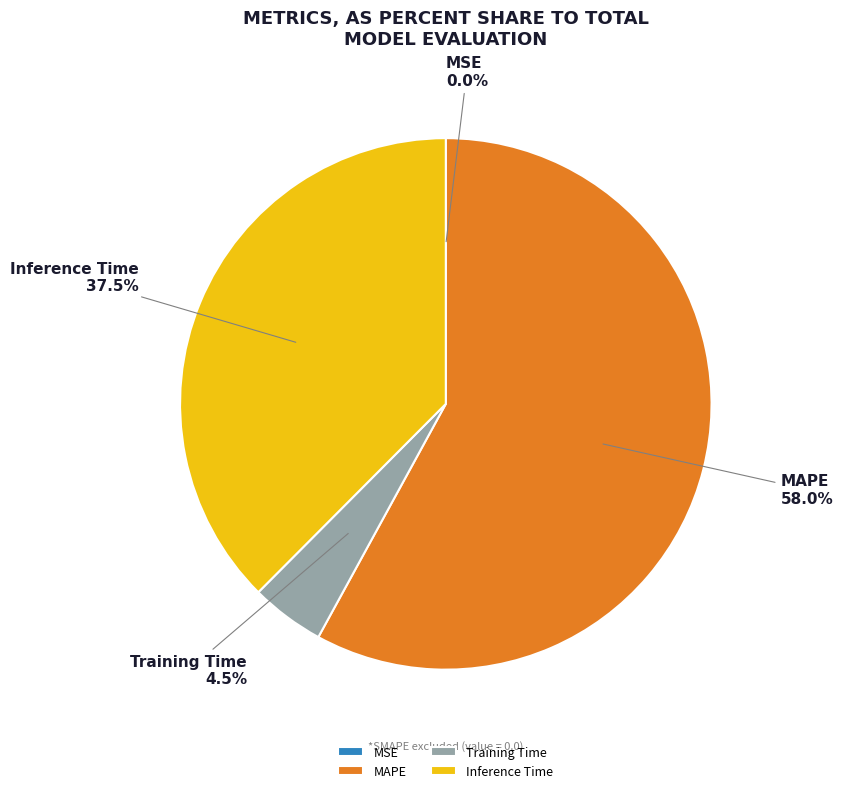

What percentage do MAPE and Training Time together represent?

62.5%